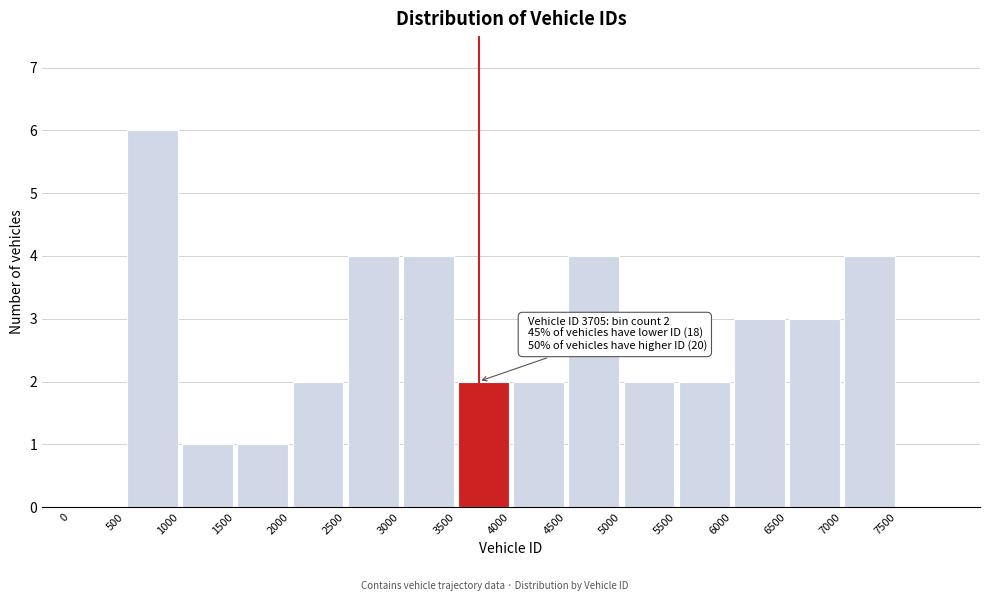

Which range on the x-axis has the tallest bar?

500 to 1000